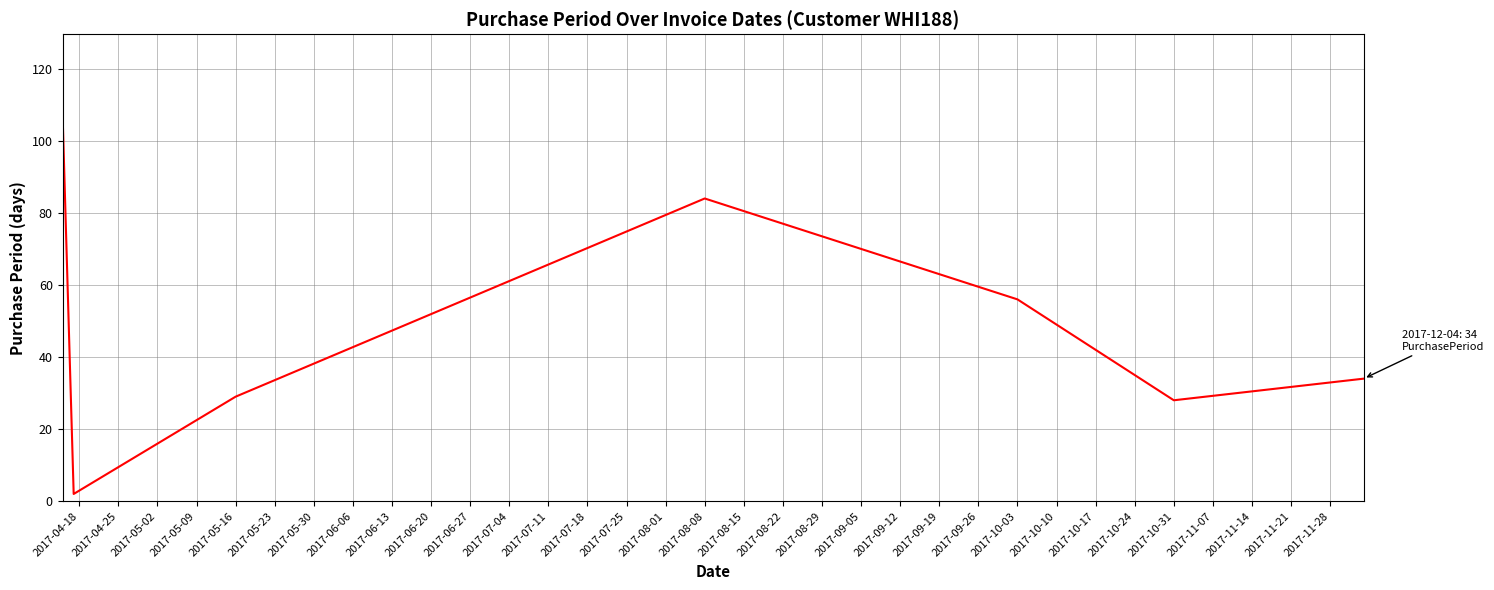

What is the difference between the second highest and minimum values?

82